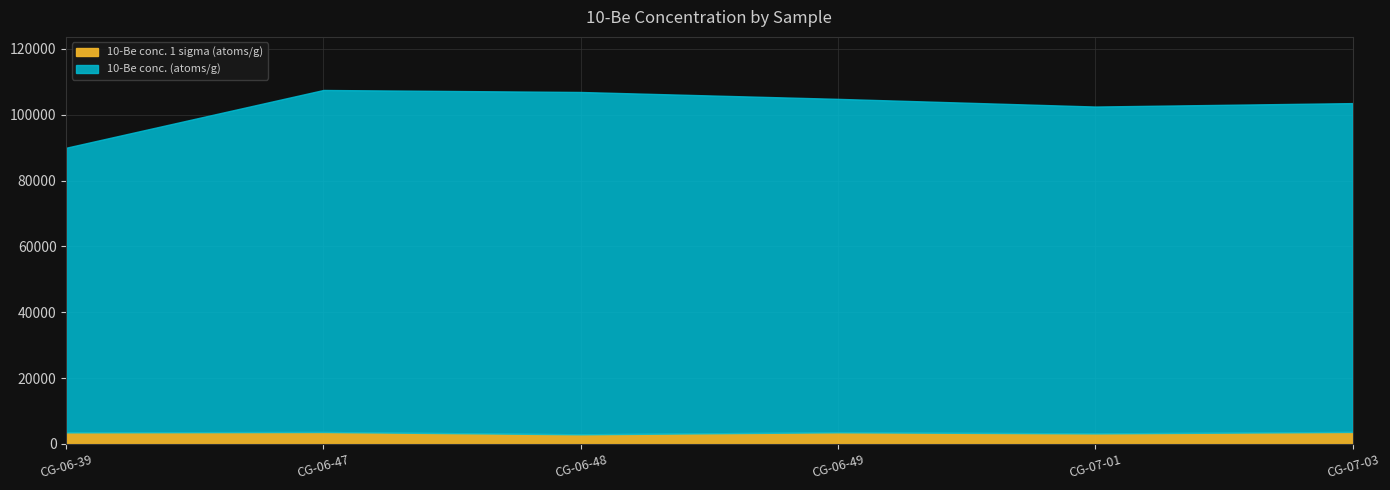

How many data points does each series have?

6